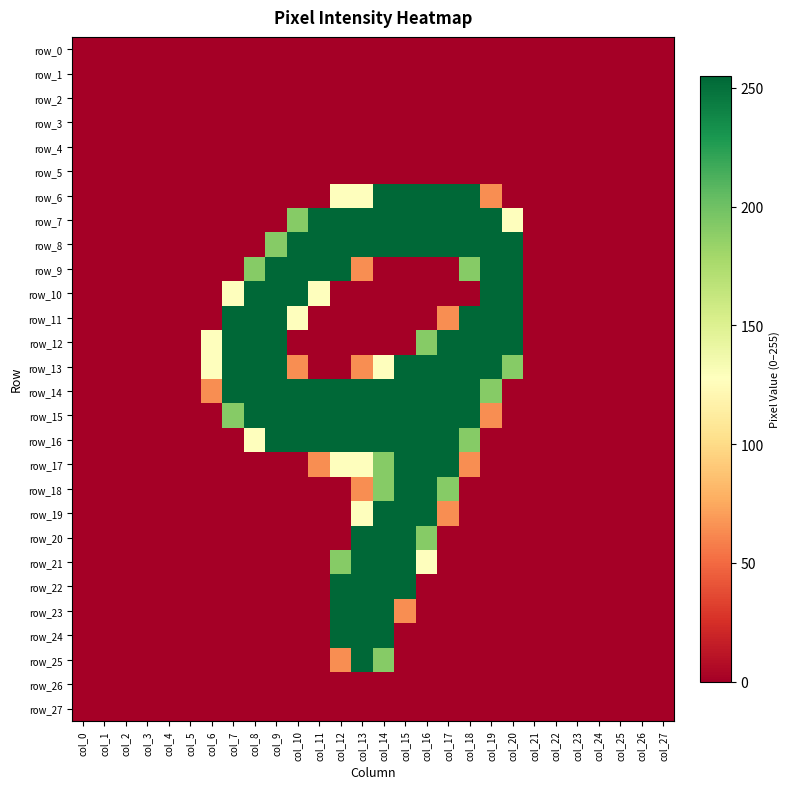

Reading right to left, transcribe all the data shown in this chart.

row_0: col_27=0	col_26=0	col_25=0	col_24=0	col_23=0	col_22=0	col_21=0	col_20=0	col_19=0	col_18=0	col_17=0	col_16=0	col_15=0	col_14=0	col_13=0	col_12=0	col_11=0	col_10=0	col_9=0	col_8=0	col_7=0	col_6=0	col_5=0	col_4=0	col_3=0	col_2=0	col_1=0	col_0=0
row_1: col_27=0	col_26=0	col_25=0	col_24=0	col_23=0	col_22=0	col_21=0	col_20=0	col_19=0	col_18=0	col_17=0	col_16=0	col_15=0	col_14=0	col_13=0	col_12=0	col_11=0	col_10=0	col_9=0	col_8=0	col_7=0	col_6=0	col_5=0	col_4=0	col_3=0	col_2=0	col_1=0	col_0=0
row_2: col_27=0	col_26=0	col_25=0	col_24=0	col_23=0	col_22=0	col_21=0	col_20=0	col_19=0	col_18=0	col_17=0	col_16=0	col_15=0	col_14=0	col_13=0	col_12=0	col_11=0	col_10=0	col_9=0	col_8=0	col_7=0	col_6=0	col_5=0	col_4=0	col_3=0	col_2=0	col_1=0	col_0=0
row_3: col_27=0	col_26=0	col_25=0	col_24=0	col_23=0	col_22=0	col_21=0	col_20=0	col_19=0	col_18=0	col_17=0	col_16=0	col_15=0	col_14=0	col_13=0	col_12=0	col_11=0	col_10=0	col_9=0	col_8=0	col_7=0	col_6=0	col_5=0	col_4=0	col_3=0	col_2=0	col_1=0	col_0=0
row_4: col_27=0	col_26=0	col_25=0	col_24=0	col_23=0	col_22=0	col_21=0	col_20=0	col_19=0	col_18=0	col_17=0	col_16=0	col_15=0	col_14=0	col_13=0	col_12=0	col_11=0	col_10=0	col_9=0	col_8=0	col_7=0	col_6=0	col_5=0	col_4=0	col_3=0	col_2=0	col_1=0	col_0=0
row_5: col_27=0	col_26=0	col_25=0	col_24=0	col_23=0	col_22=0	col_21=0	col_20=0	col_19=0	col_18=0	col_17=0	col_16=0	col_15=0	col_14=0	col_13=0	col_12=0	col_11=0	col_10=0	col_9=0	col_8=0	col_7=0	col_6=0	col_5=0	col_4=0	col_3=0	col_2=0	col_1=0	col_0=0
row_6: col_27=0	col_26=0	col_25=0	col_24=0	col_23=0	col_22=0	col_21=0	col_20=0	col_19=64	col_18=255	col_17=255	col_16=255	col_15=255	col_14=255	col_13=128	col_12=128	col_11=0	col_10=0	col_9=0	col_8=0	col_7=0	col_6=0	col_5=0	col_4=0	col_3=0	col_2=0	col_1=0	col_0=0
row_7: col_27=0	col_26=0	col_25=0	col_24=0	col_23=0	col_22=0	col_21=0	col_20=128	col_19=255	col_18=255	col_17=255	col_16=255	col_15=255	col_14=255	col_13=255	col_12=255	col_11=255	col_10=191	col_9=0	col_8=0	col_7=0	col_6=0	col_5=0	col_4=0	col_3=0	col_2=0	col_1=0	col_0=0
row_8: col_27=0	col_26=0	col_25=0	col_24=0	col_23=0	col_22=0	col_21=0	col_20=255	col_19=255	col_18=255	col_17=255	col_16=255	col_15=255	col_14=255	col_13=255	col_12=255	col_11=255	col_10=255	col_9=191	col_8=0	col_7=0	col_6=0	col_5=0	col_4=0	col_3=0	col_2=0	col_1=0	col_0=0
row_9: col_27=0	col_26=0	col_25=0	col_24=0	col_23=0	col_22=0	col_21=0	col_20=255	col_19=255	col_18=191	col_17=0	col_16=0	col_15=0	col_14=0	col_13=64	col_12=255	col_11=255	col_10=255	col_9=255	col_8=191	col_7=0	col_6=0	col_5=0	col_4=0	col_3=0	col_2=0	col_1=0	col_0=0
row_10: col_27=0	col_26=0	col_25=0	col_24=0	col_23=0	col_22=0	col_21=0	col_20=255	col_19=255	col_18=0	col_17=0	col_16=0	col_15=0	col_14=0	col_13=0	col_12=0	col_11=128	col_10=255	col_9=255	col_8=255	col_7=128	col_6=0	col_5=0	col_4=0	col_3=0	col_2=0	col_1=0	col_0=0
row_11: col_27=0	col_26=0	col_25=0	col_24=0	col_23=0	col_22=0	col_21=0	col_20=255	col_19=255	col_18=255	col_17=64	col_16=0	col_15=0	col_14=0	col_13=0	col_12=0	col_11=0	col_10=128	col_9=255	col_8=255	col_7=255	col_6=0	col_5=0	col_4=0	col_3=0	col_2=0	col_1=0	col_0=0
row_12: col_27=0	col_26=0	col_25=0	col_24=0	col_23=0	col_22=0	col_21=0	col_20=255	col_19=255	col_18=255	col_17=255	col_16=191	col_15=0	col_14=0	col_13=0	col_12=0	col_11=0	col_10=0	col_9=255	col_8=255	col_7=255	col_6=128	col_5=0	col_4=0	col_3=0	col_2=0	col_1=0	col_0=0
row_13: col_27=0	col_26=0	col_25=0	col_24=0	col_23=0	col_22=0	col_21=0	col_20=191	col_19=255	col_18=255	col_17=255	col_16=255	col_15=255	col_14=128	col_13=64	col_12=0	col_11=0	col_10=64	col_9=255	col_8=255	col_7=255	col_6=128	col_5=0	col_4=0	col_3=0	col_2=0	col_1=0	col_0=0
row_14: col_27=0	col_26=0	col_25=0	col_24=0	col_23=0	col_22=0	col_21=0	col_20=0	col_19=191	col_18=255	col_17=255	col_16=255	col_15=255	col_14=255	col_13=255	col_12=255	col_11=255	col_10=255	col_9=255	col_8=255	col_7=255	col_6=64	col_5=0	col_4=0	col_3=0	col_2=0	col_1=0	col_0=0
row_15: col_27=0	col_26=0	col_25=0	col_24=0	col_23=0	col_22=0	col_21=0	col_20=0	col_19=64	col_18=255	col_17=255	col_16=255	col_15=255	col_14=255	col_13=255	col_12=255	col_11=255	col_10=255	col_9=255	col_8=255	col_7=191	col_6=0	col_5=0	col_4=0	col_3=0	col_2=0	col_1=0	col_0=0
row_16: col_27=0	col_26=0	col_25=0	col_24=0	col_23=0	col_22=0	col_21=0	col_20=0	col_19=0	col_18=191	col_17=255	col_16=255	col_15=255	col_14=255	col_13=255	col_12=255	col_11=255	col_10=255	col_9=255	col_8=128	col_7=0	col_6=0	col_5=0	col_4=0	col_3=0	col_2=0	col_1=0	col_0=0
row_17: col_27=0	col_26=0	col_25=0	col_24=0	col_23=0	col_22=0	col_21=0	col_20=0	col_19=0	col_18=64	col_17=255	col_16=255	col_15=255	col_14=191	col_13=128	col_12=128	col_11=64	col_10=0	col_9=0	col_8=0	col_7=0	col_6=0	col_5=0	col_4=0	col_3=0	col_2=0	col_1=0	col_0=0
row_18: col_27=0	col_26=0	col_25=0	col_24=0	col_23=0	col_22=0	col_21=0	col_20=0	col_19=0	col_18=0	col_17=191	col_16=255	col_15=255	col_14=191	col_13=64	col_12=0	col_11=0	col_10=0	col_9=0	col_8=0	col_7=0	col_6=0	col_5=0	col_4=0	col_3=0	col_2=0	col_1=0	col_0=0
row_19: col_27=0	col_26=0	col_25=0	col_24=0	col_23=0	col_22=0	col_21=0	col_20=0	col_19=0	col_18=0	col_17=64	col_16=255	col_15=255	col_14=255	col_13=128	col_12=0	col_11=0	col_10=0	col_9=0	col_8=0	col_7=0	col_6=0	col_5=0	col_4=0	col_3=0	col_2=0	col_1=0	col_0=0
row_20: col_27=0	col_26=0	col_25=0	col_24=0	col_23=0	col_22=0	col_21=0	col_20=0	col_19=0	col_18=0	col_17=0	col_16=191	col_15=255	col_14=255	col_13=255	col_12=0	col_11=0	col_10=0	col_9=0	col_8=0	col_7=0	col_6=0	col_5=0	col_4=0	col_3=0	col_2=0	col_1=0	col_0=0
row_21: col_27=0	col_26=0	col_25=0	col_24=0	col_23=0	col_22=0	col_21=0	col_20=0	col_19=0	col_18=0	col_17=0	col_16=128	col_15=255	col_14=255	col_13=255	col_12=191	col_11=0	col_10=0	col_9=0	col_8=0	col_7=0	col_6=0	col_5=0	col_4=0	col_3=0	col_2=0	col_1=0	col_0=0
row_22: col_27=0	col_26=0	col_25=0	col_24=0	col_23=0	col_22=0	col_21=0	col_20=0	col_19=0	col_18=0	col_17=0	col_16=0	col_15=255	col_14=255	col_13=255	col_12=255	col_11=0	col_10=0	col_9=0	col_8=0	col_7=0	col_6=0	col_5=0	col_4=0	col_3=0	col_2=0	col_1=0	col_0=0
row_23: col_27=0	col_26=0	col_25=0	col_24=0	col_23=0	col_22=0	col_21=0	col_20=0	col_19=0	col_18=0	col_17=0	col_16=0	col_15=64	col_14=255	col_13=255	col_12=255	col_11=0	col_10=0	col_9=0	col_8=0	col_7=0	col_6=0	col_5=0	col_4=0	col_3=0	col_2=0	col_1=0	col_0=0
row_24: col_27=0	col_26=0	col_25=0	col_24=0	col_23=0	col_22=0	col_21=0	col_20=0	col_19=0	col_18=0	col_17=0	col_16=0	col_15=0	col_14=255	col_13=255	col_12=255	col_11=0	col_10=0	col_9=0	col_8=0	col_7=0	col_6=0	col_5=0	col_4=0	col_3=0	col_2=0	col_1=0	col_0=0
row_25: col_27=0	col_26=0	col_25=0	col_24=0	col_23=0	col_22=0	col_21=0	col_20=0	col_19=0	col_18=0	col_17=0	col_16=0	col_15=0	col_14=191	col_13=255	col_12=64	col_11=0	col_10=0	col_9=0	col_8=0	col_7=0	col_6=0	col_5=0	col_4=0	col_3=0	col_2=0	col_1=0	col_0=0
row_26: col_27=0	col_26=0	col_25=0	col_24=0	col_23=0	col_22=0	col_21=0	col_20=0	col_19=0	col_18=0	col_17=0	col_16=0	col_15=0	col_14=0	col_13=0	col_12=0	col_11=0	col_10=0	col_9=0	col_8=0	col_7=0	col_6=0	col_5=0	col_4=0	col_3=0	col_2=0	col_1=0	col_0=0
row_27: col_27=0	col_26=0	col_25=0	col_24=0	col_23=0	col_22=0	col_21=0	col_20=0	col_19=0	col_18=0	col_17=0	col_16=0	col_15=0	col_14=0	col_13=0	col_12=0	col_11=0	col_10=0	col_9=0	col_8=0	col_7=0	col_6=0	col_5=0	col_4=0	col_3=0	col_2=0	col_1=0	col_0=0